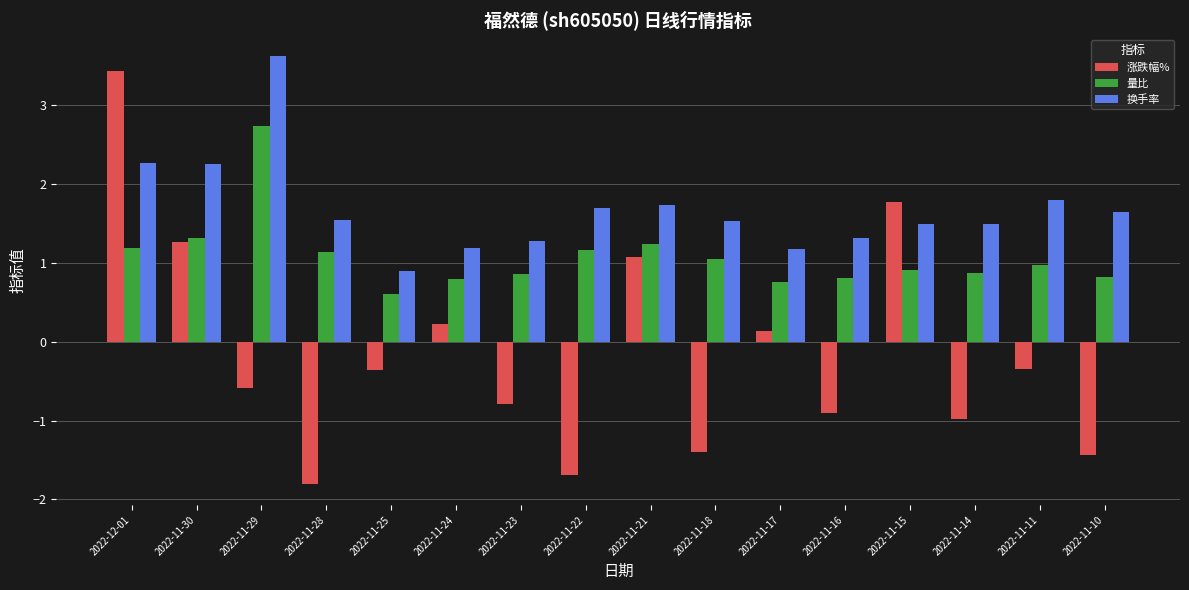

What is the smallest value displayed?

-1.8